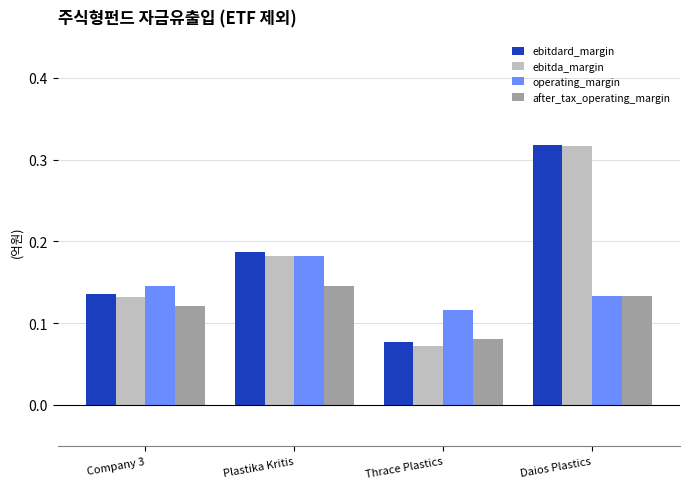

List the labels in order of after_tax_operating_margin value, smallest first.

Thrace Plastics, Company 3, Daios Plastics, Plastika Kritis